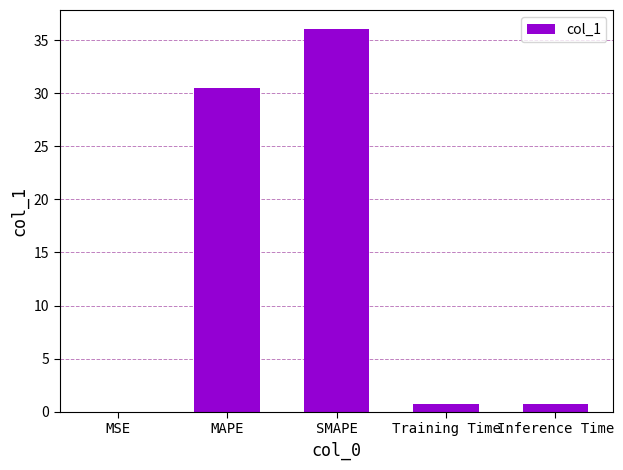

Which has a higher value, MAPE or Inference Time?

MAPE